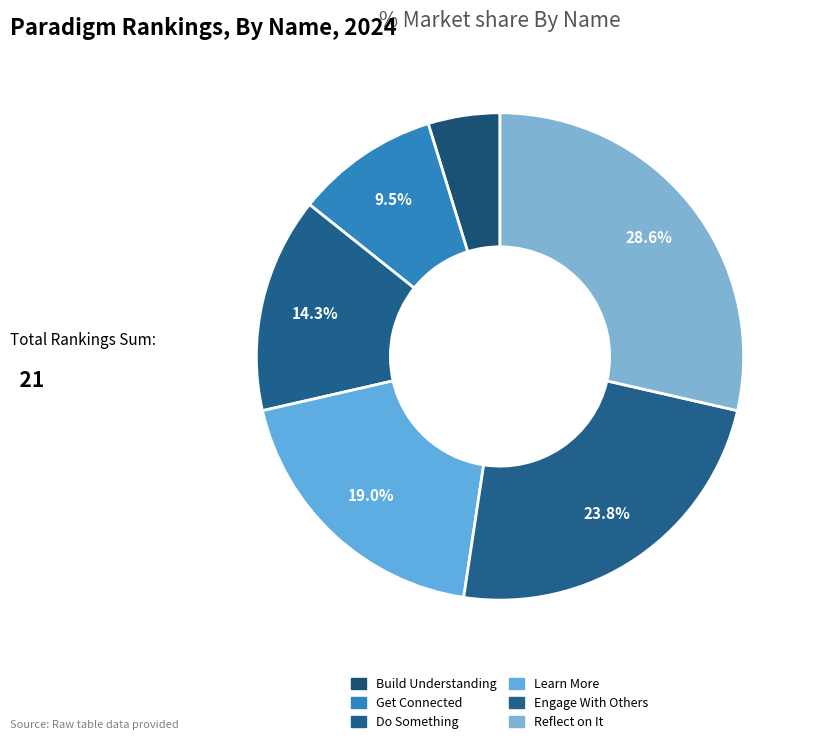

What percentage is NOT represented by Do Something?

85.7%